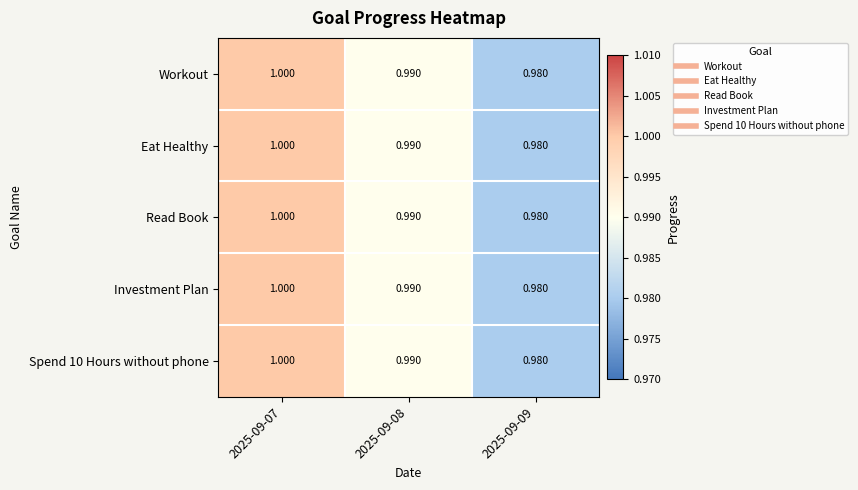

At how many categories does at least one series exceed 0?

3